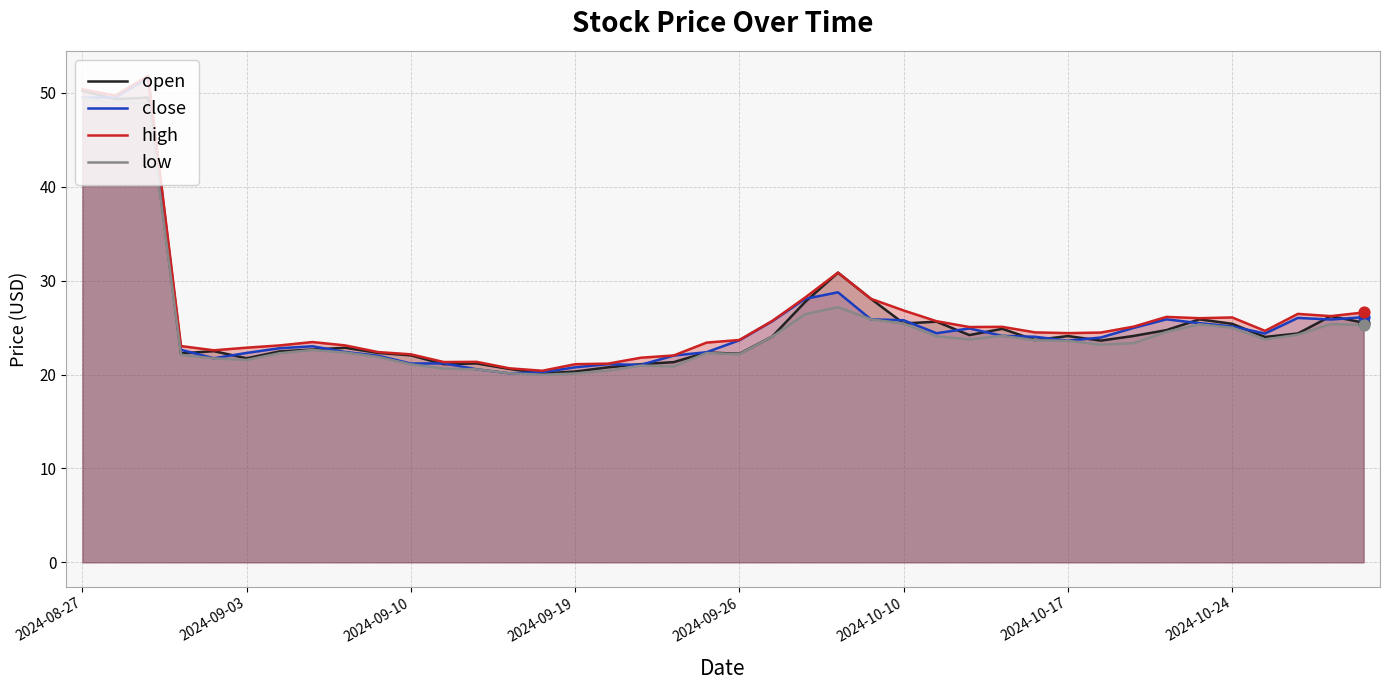

What are all the series names shown in the legend?

open, close, high, low